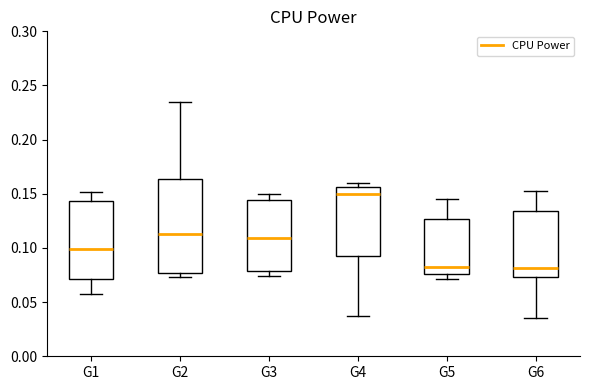

Reading left to right, read every box against the y-axis: the position of its median line, the range the box covers, and the ends of its whiskers. The values are not printed on the chart, so give them approximately, as read against the axis.

G1: median 0.100, box 0.070 to 0.145, whiskers 0.055 to 0.150
G2: median 0.115, box 0.075 to 0.165, whiskers 0.075 (just below the box's lower edge) to 0.235
G3: median 0.110, box 0.080 to 0.145, whiskers 0.075 to 0.150
G4: median 0.150, box 0.090 to 0.155, whiskers 0.035 to 0.160
G5: median 0.085, box 0.075 to 0.125, whiskers 0.070 to 0.145
G6: median 0.080, box 0.075 to 0.135, whiskers 0.035 to 0.155